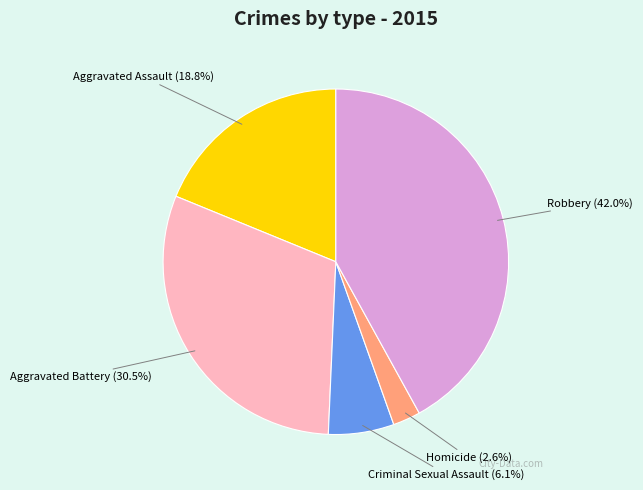

Does any single category account for the majority?

No